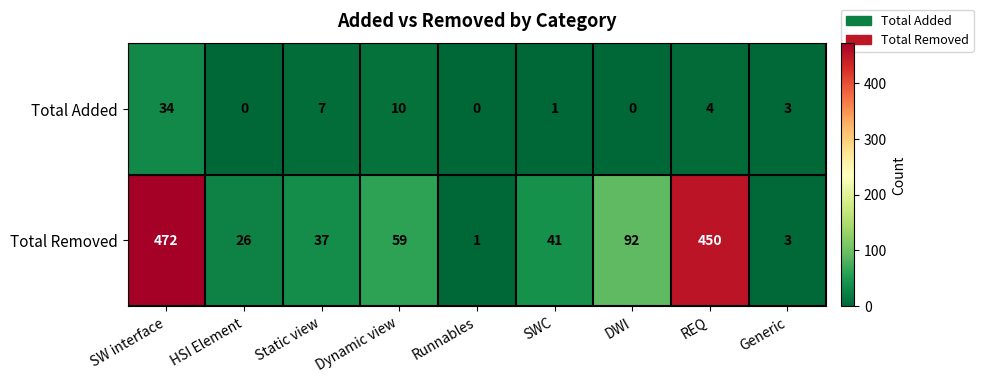

What is the spread (max minus min) of values at SWC?

40